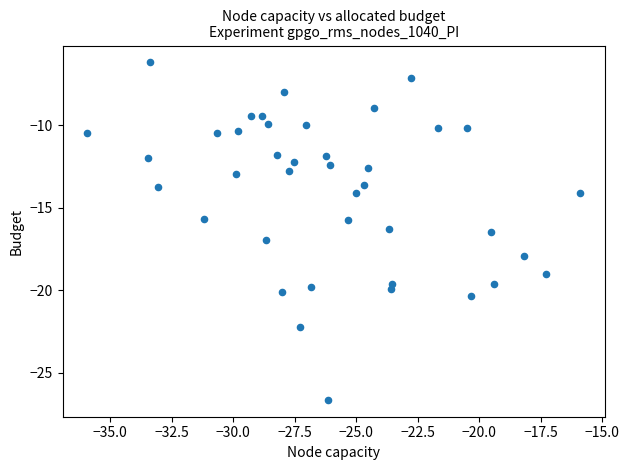

What is the range of X values (max minus min)?

20.0